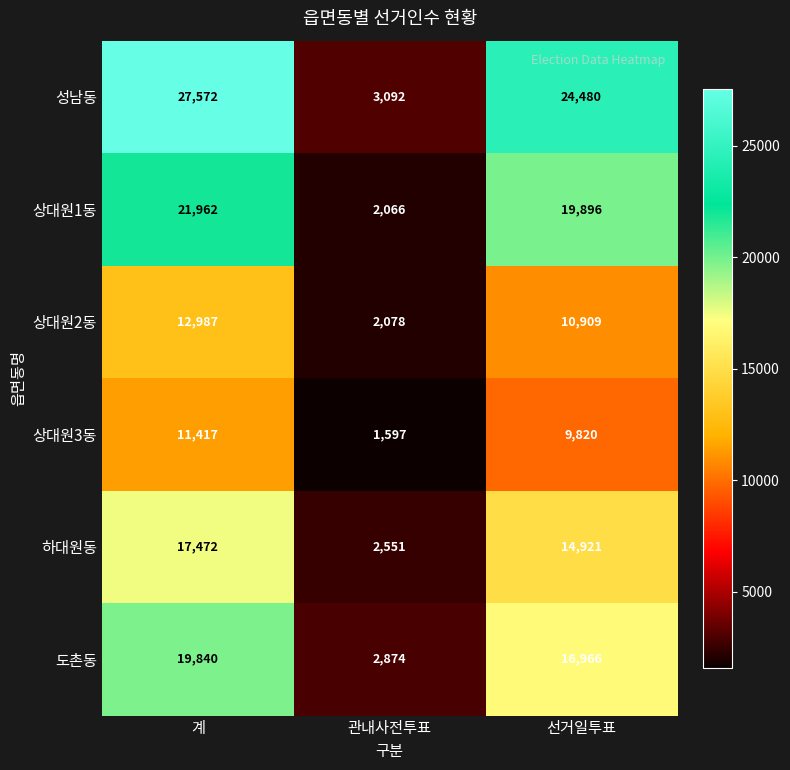

Is it true that 상대원2동 equals 10909 at 선거일투표?

True